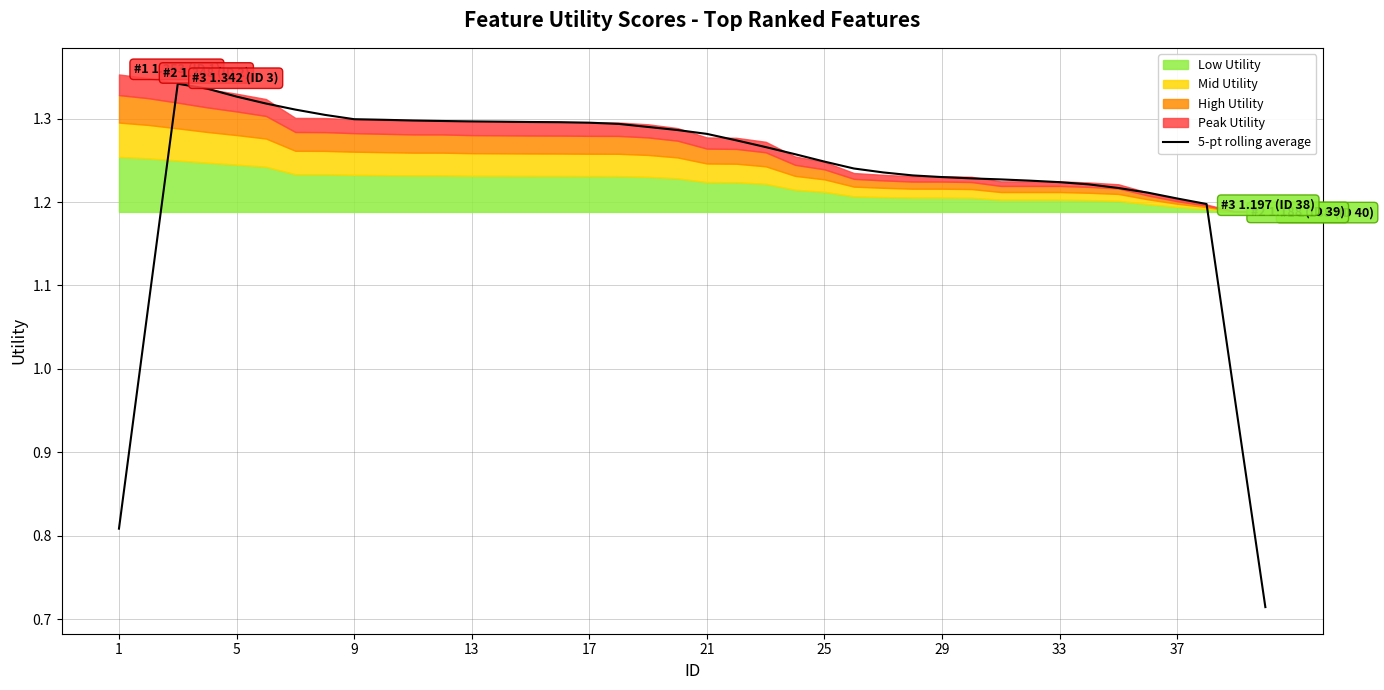

Reading left to right, transcribe all the data shown in this chart.

0.8	1.1	1.3	1.3	1.3	1.3	1.3	1.3	1.3	1.3	1.3	1.3	1.3	1.3	1.3	1.3	1.3	1.3	1.3	1.3	1.3	1.3	1.3	1.3	1.2	1.2	1.2	1.2	1.2	1.2	1.2	1.2	1.2	1.2	1.2	1.2	1.2	1.2	1.0	0.7